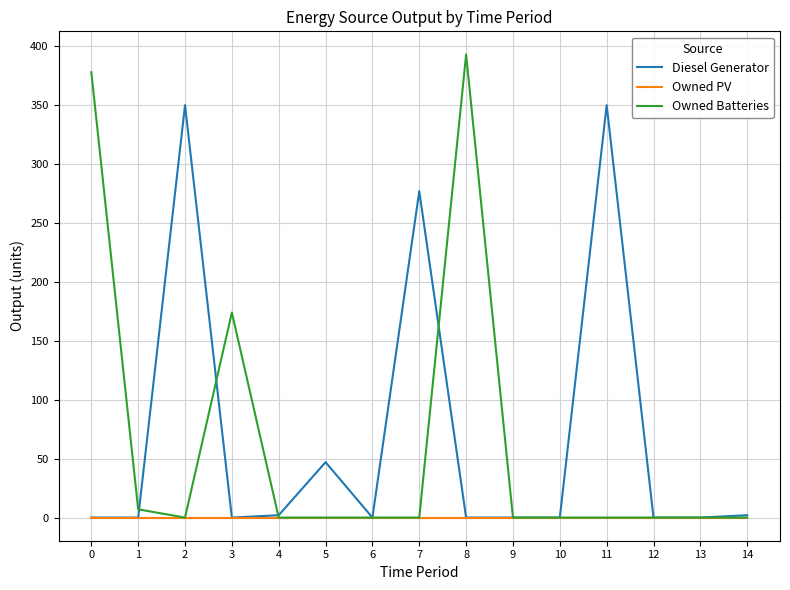

True or false: Owned Batteries and Diesel Generator intersect in this chart.

True